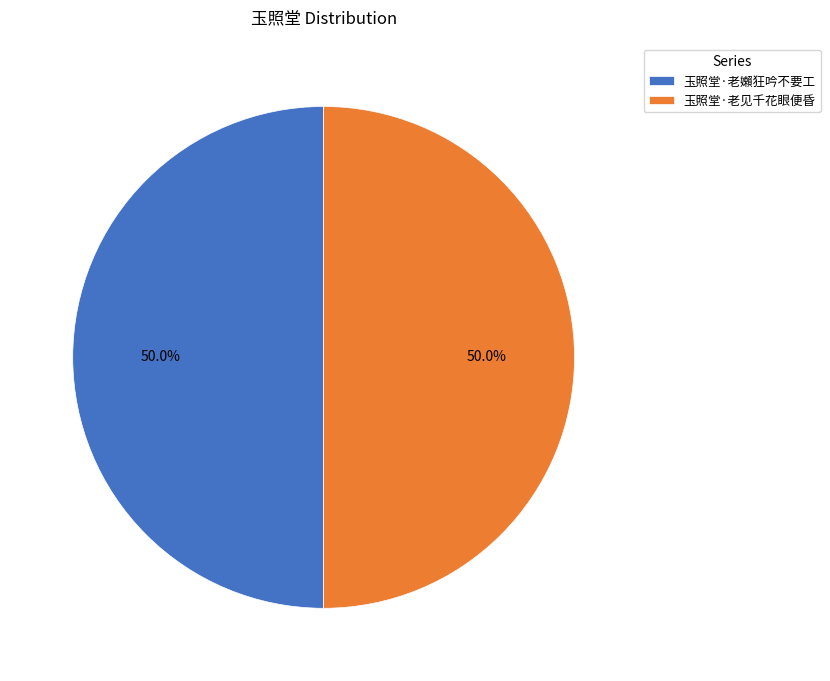

To the nearest percent, what is the combined percentage of 玉照堂·老嬾狂吟不要工 and 玉照堂·老见千花眼便昏?

100%